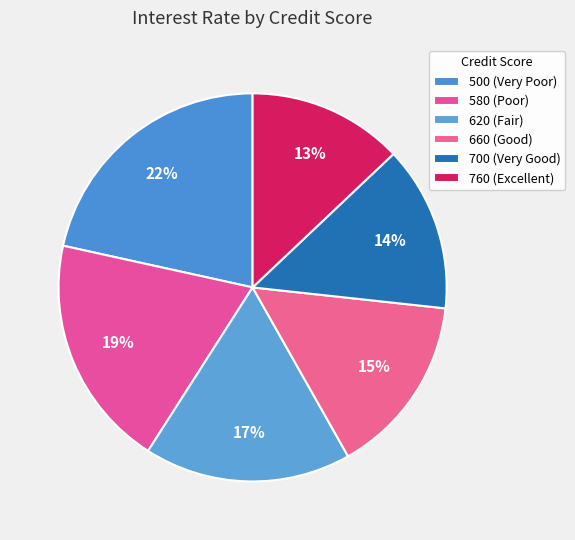

How many segments does this pie chart have?

6